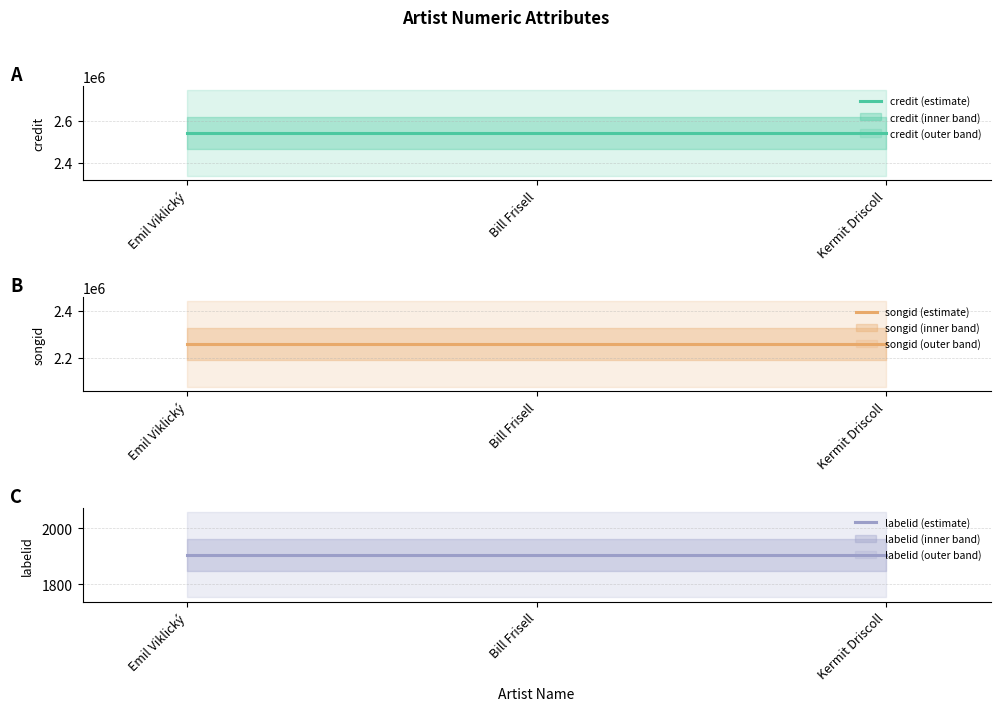

Reading left to right, extract all data points from this chart.

credit: 2540186	2540186	2540186
songid: 2259170	2259170	2259170
labelid: 1906	1906	1906